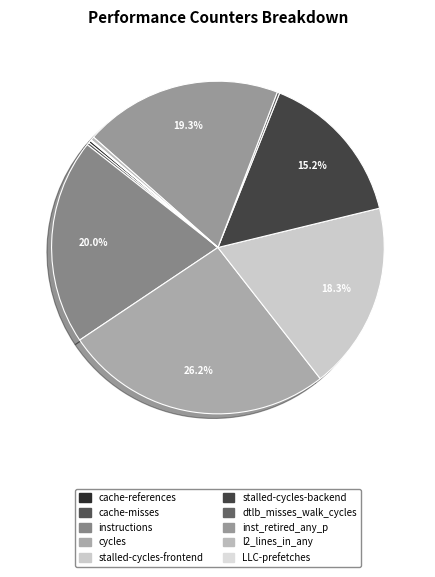

Which category has the smallest portion of the pie?

LLC-prefetches